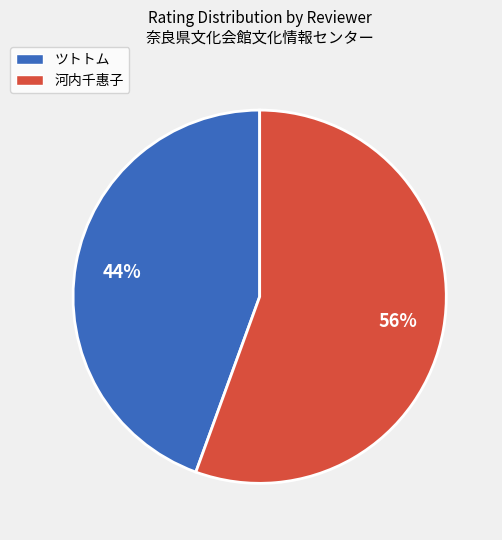

Between 河内千惠子 and ツトトム, which is larger?

河内千惠子